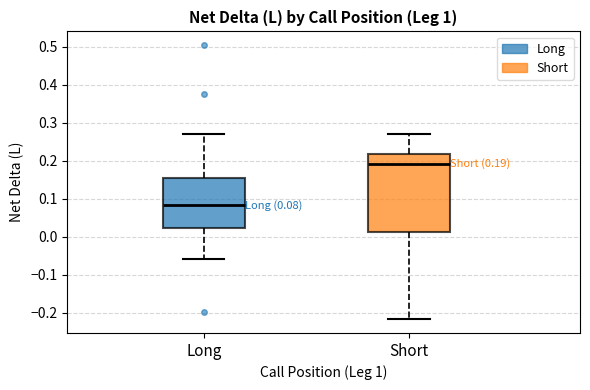

Which box's median line is the lowest?

Long